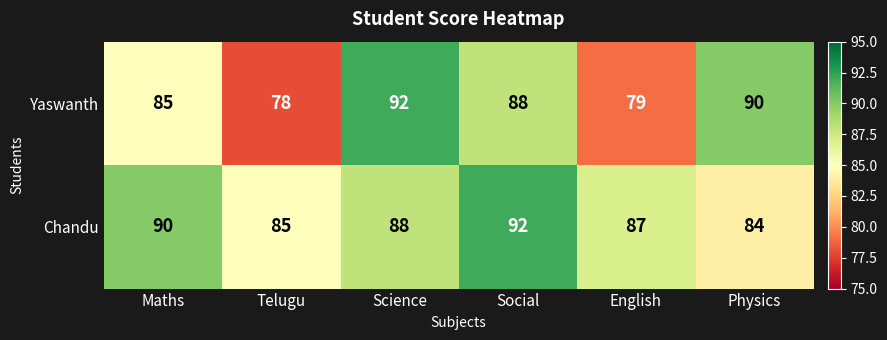

Which category has the lowest value across all series?

Telugu